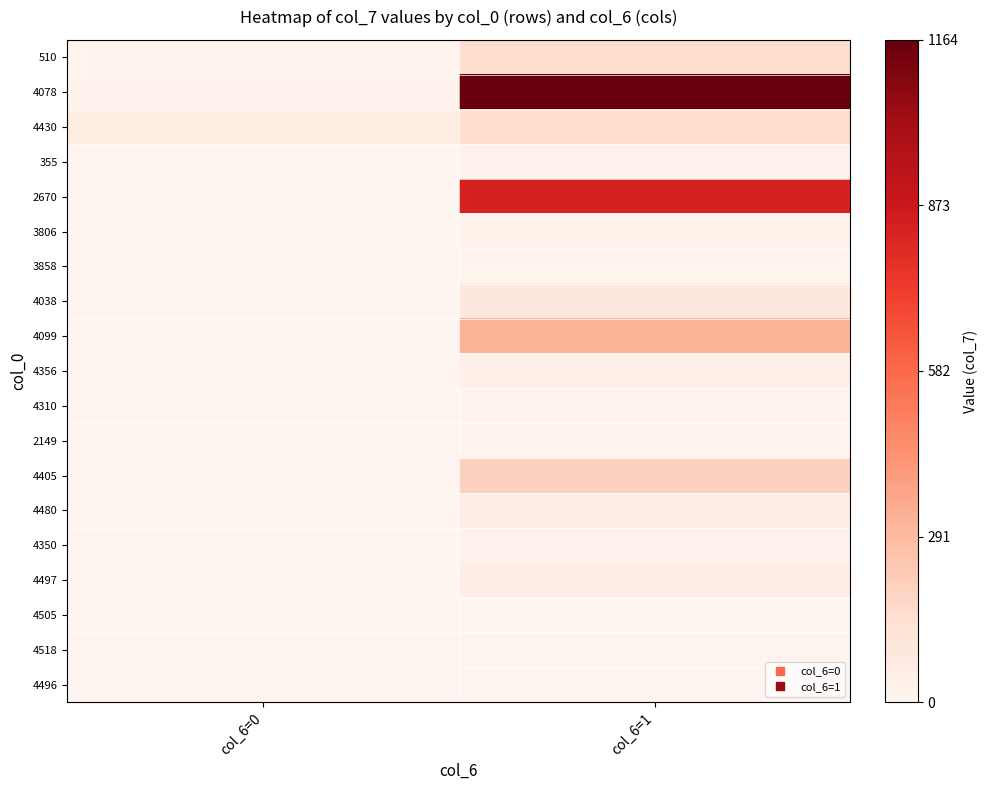

Which series changed the most between col_6=0 and col_6=1?

4078